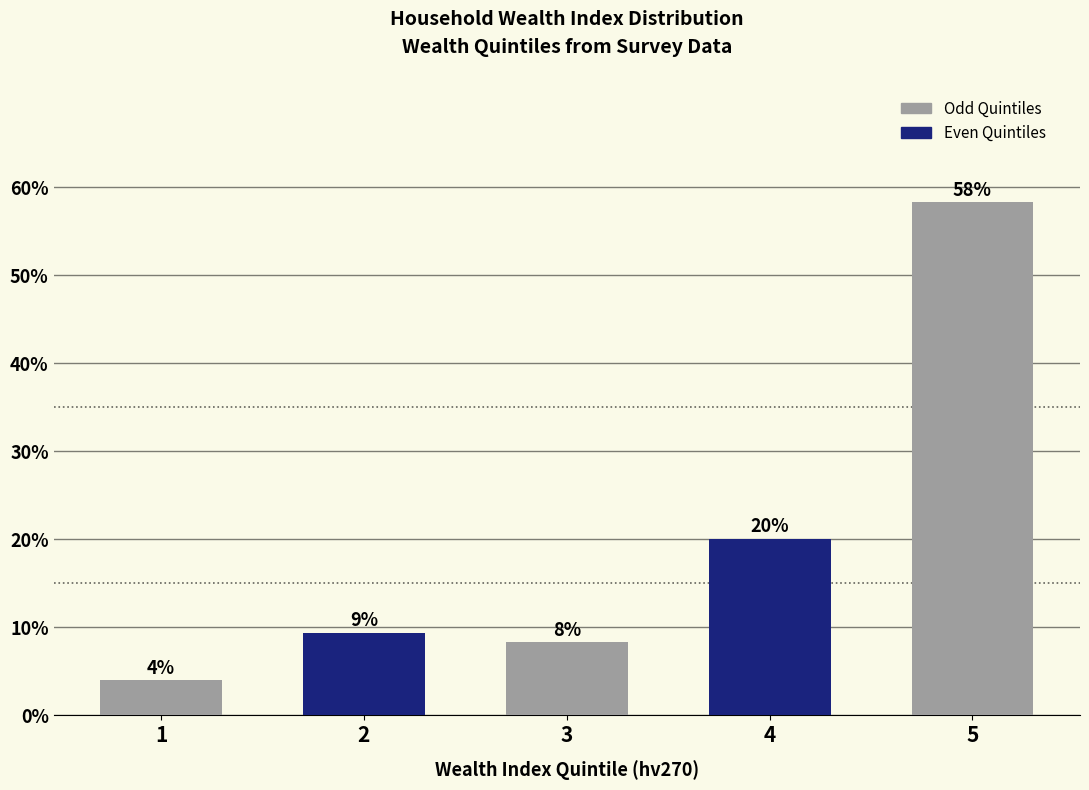

What is the difference between the maximum and minimum values?

54.3